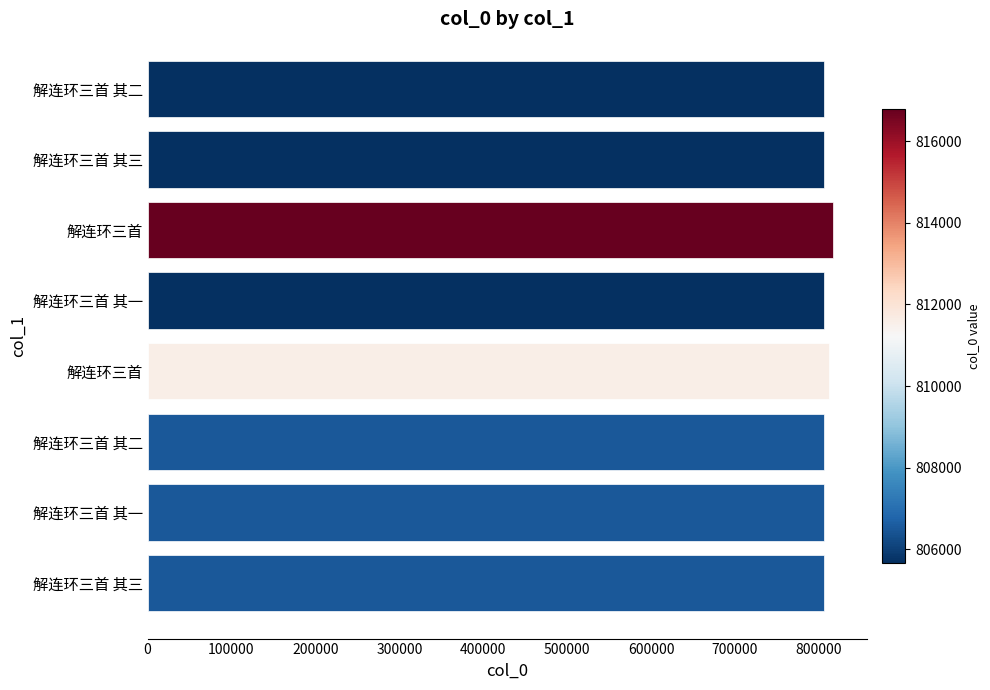

How many categories are shown in the chart?

8